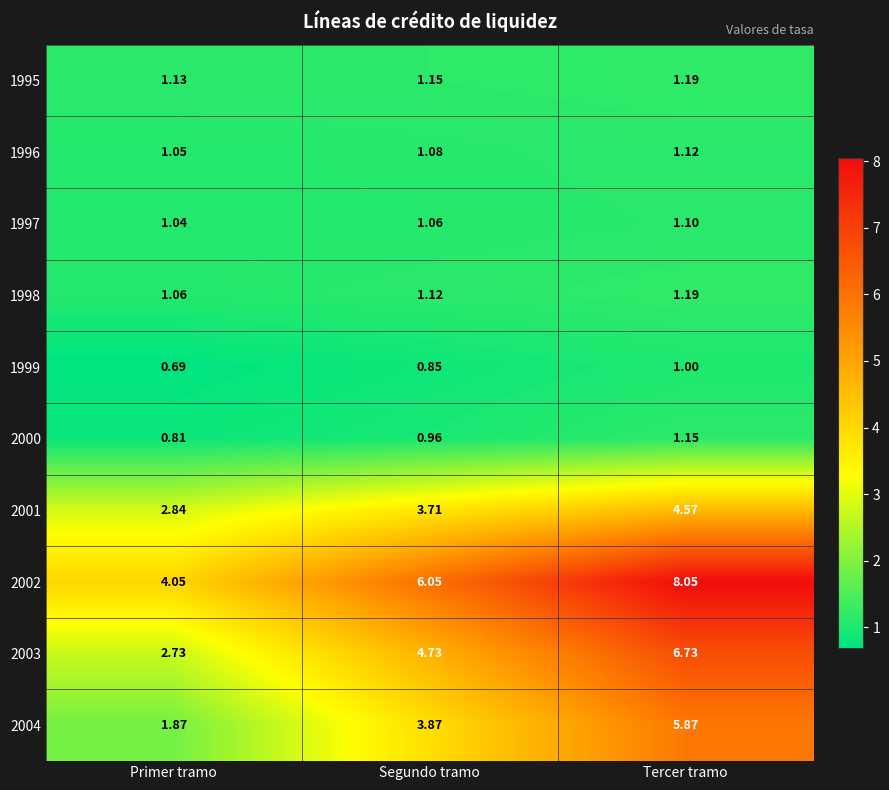

Is the value of 2000 at Segundo tramo greater than the value of 1996 at Primer tramo?

No